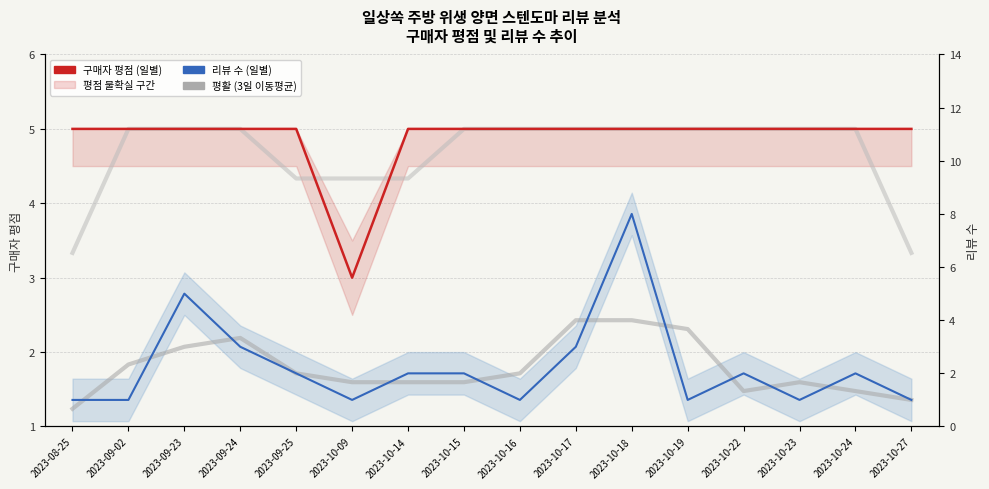

What is the label of the 12th point from the left?

2023-10-19